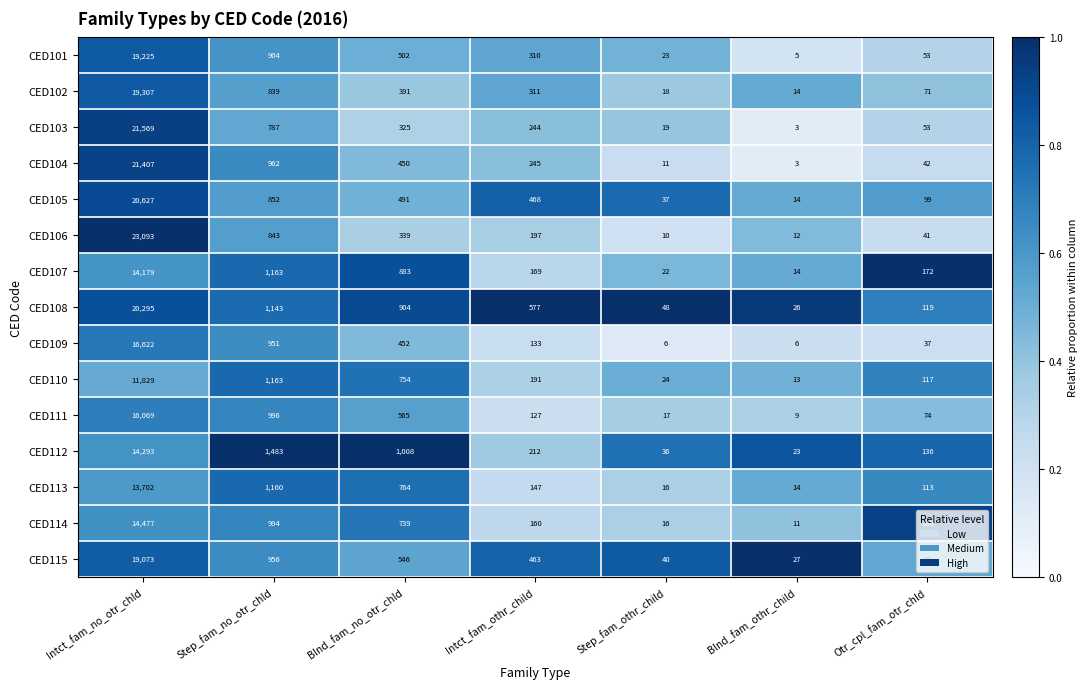

Which series has the largest total across all categories?

CED106